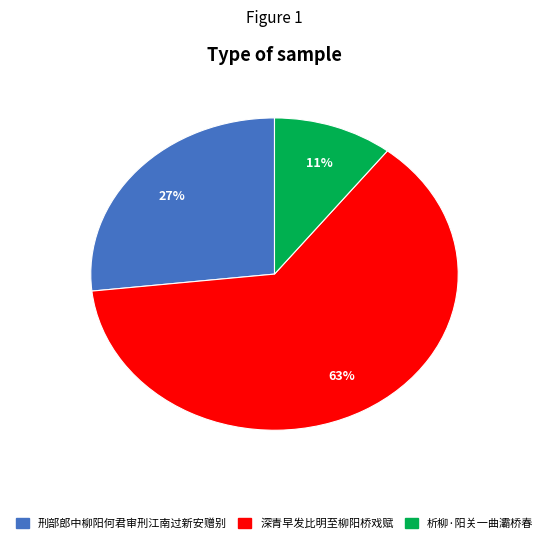

Rank the categories by value from lowest to highest.

析柳·阳关一曲灞桥春, 刑部郎中柳阳何君审刑江南过新安赠别, 深青早发比明至柳阳桥戏赋